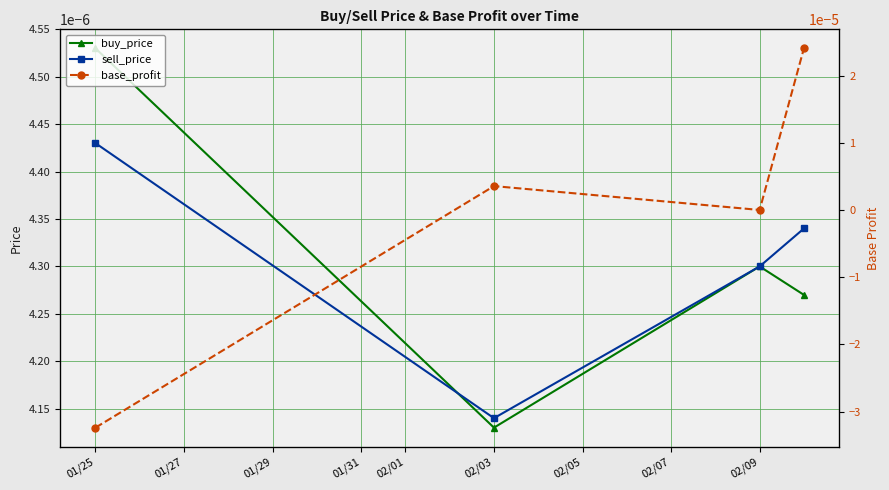

Where is the first local minimum for sell_price?

02/03